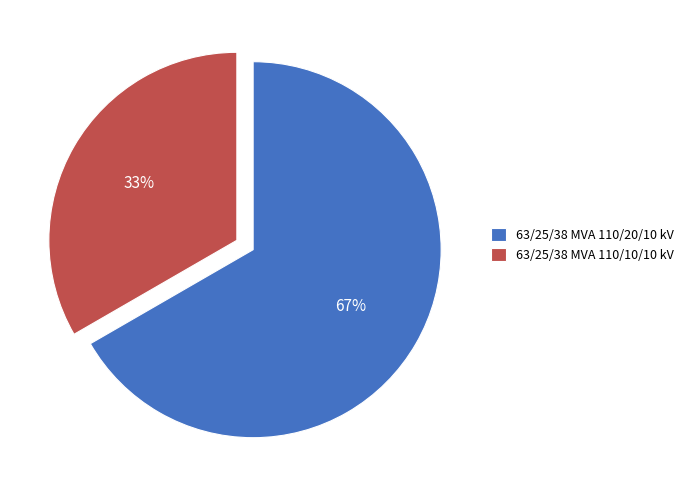

Count the number of slices in the pie.

2